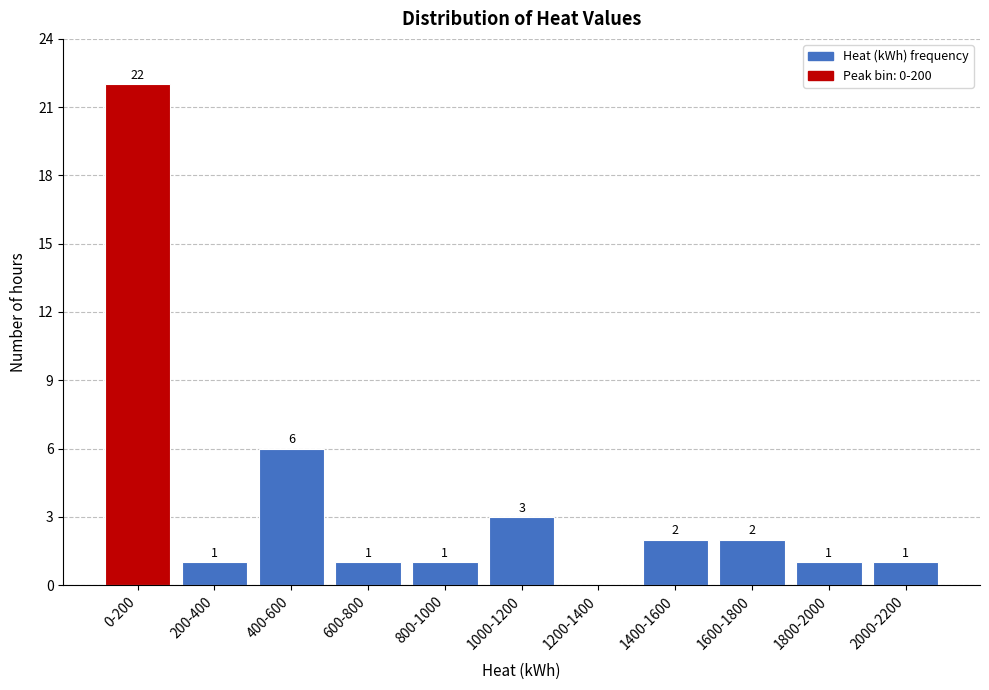

Reading left to right, list all the values displayed in this chart.

0-200=22	200-400=1	400-600=6	600-800=1	800-1000=1	1000-1200=3	1200-1400=0	1400-1600=2	1600-1800=2	1800-2000=1	2000-2200=1